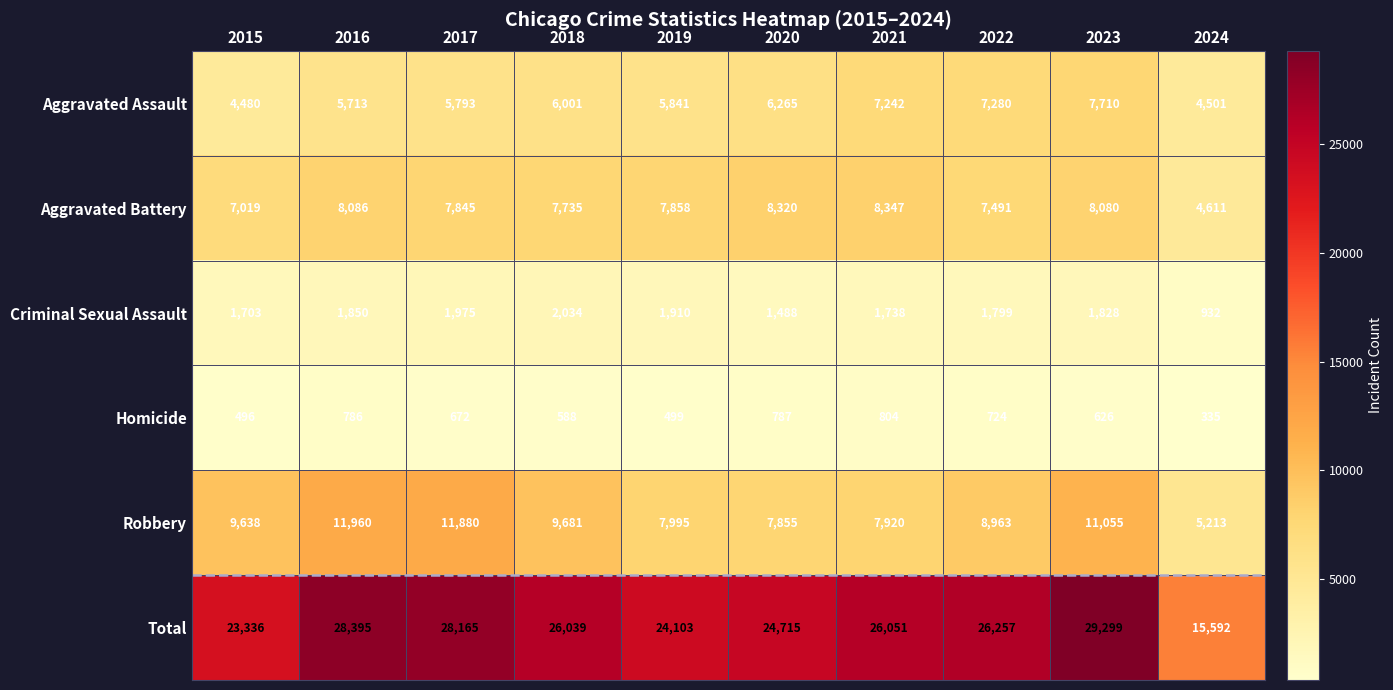

What is the difference between the maximum and minimum values in the Aggravated Battery series?

3736